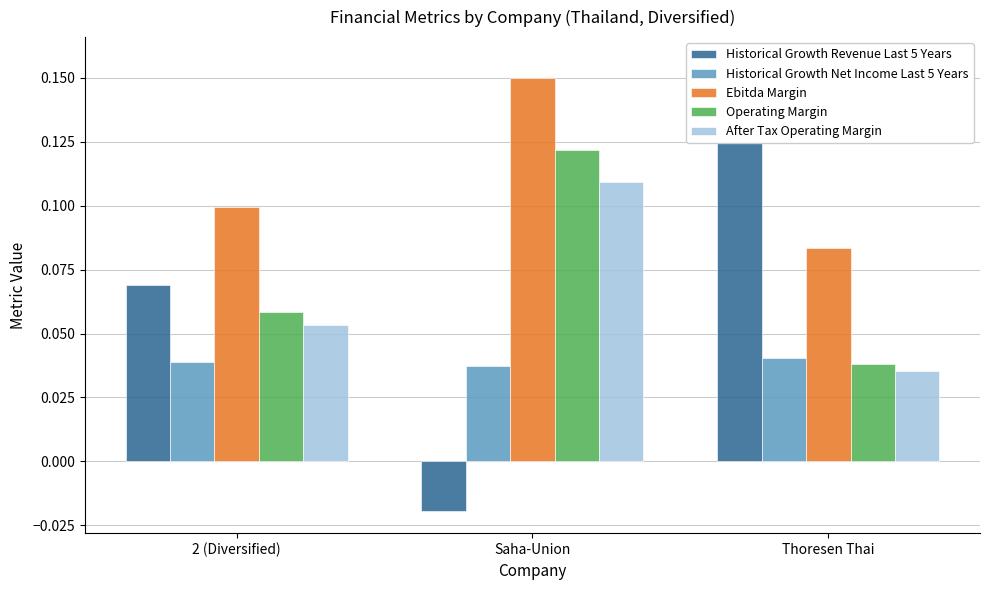

At which category is the sum across all series the highest?

Saha-Union